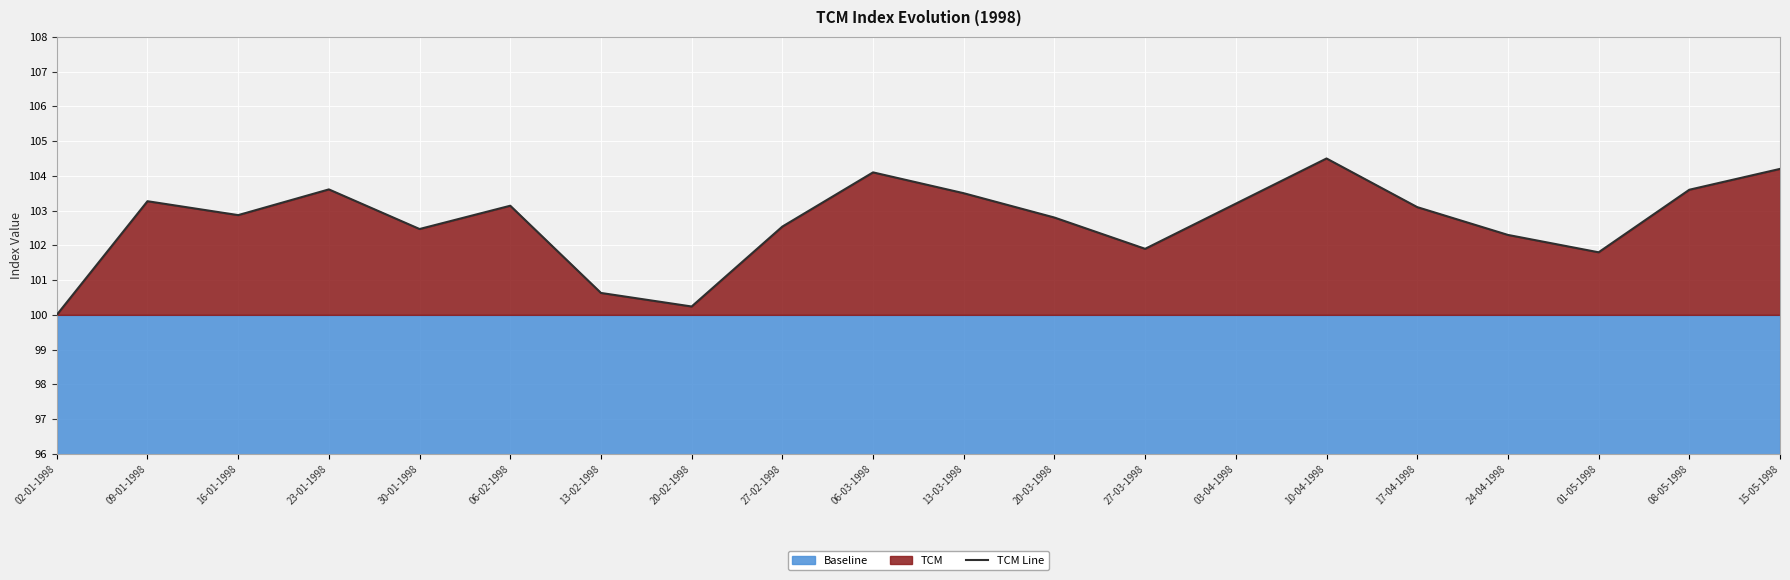

How many interior local peaks (higher than both neighbors) does the data have?

5